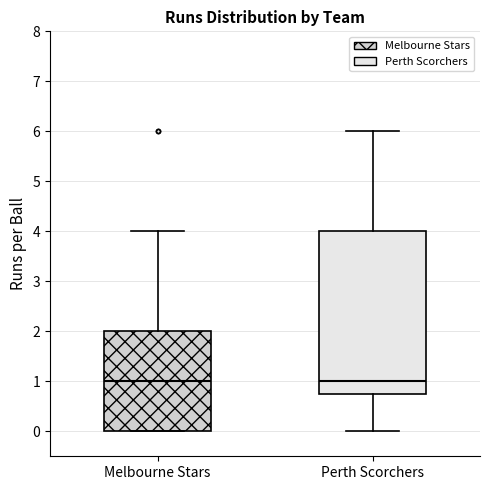

Where does the median line of the box for Perth Scorchers sit on the y-axis? The values are not printed on the chart, so give them approximately, as read against the axis.

1.0